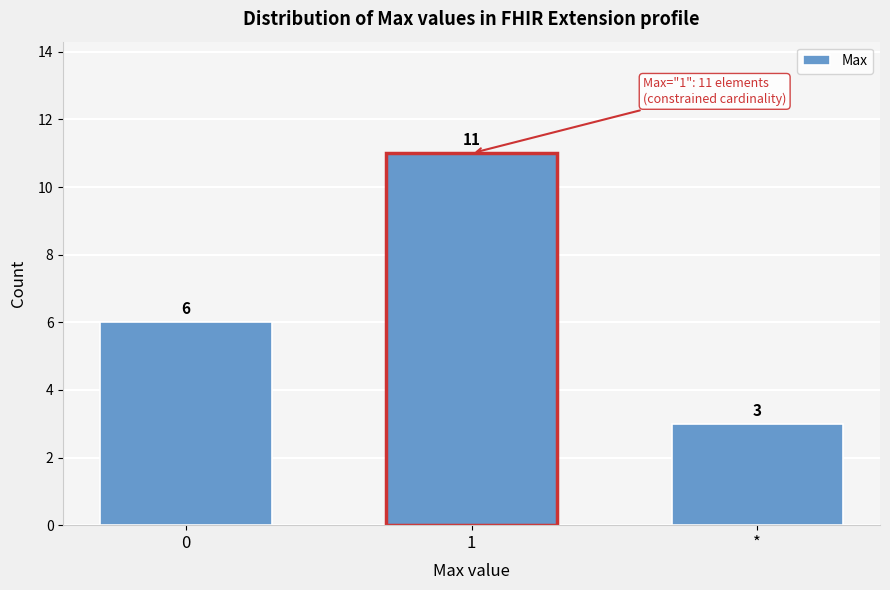

Reading left to right, list all the values displayed in this chart.

0=6	1=11	*=3